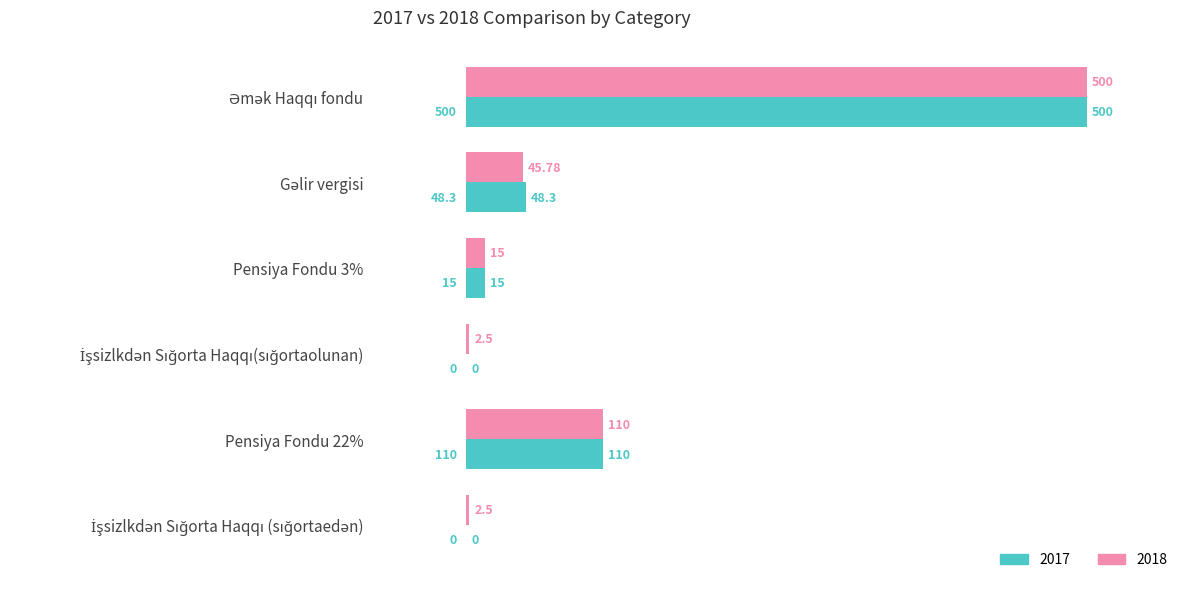

Rank the series at Pensiya Fondu 3% from lowest to highest value.

2017, 2018